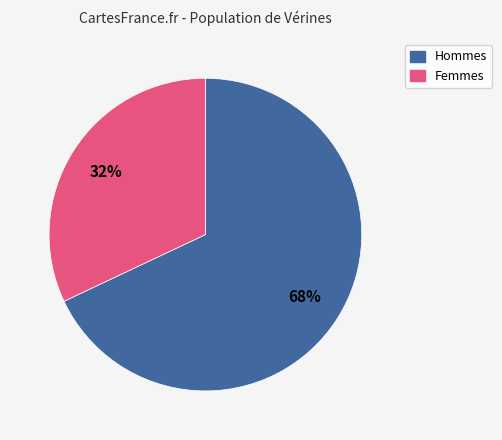

Is there any slice that represents more than half of the pie?

Yes